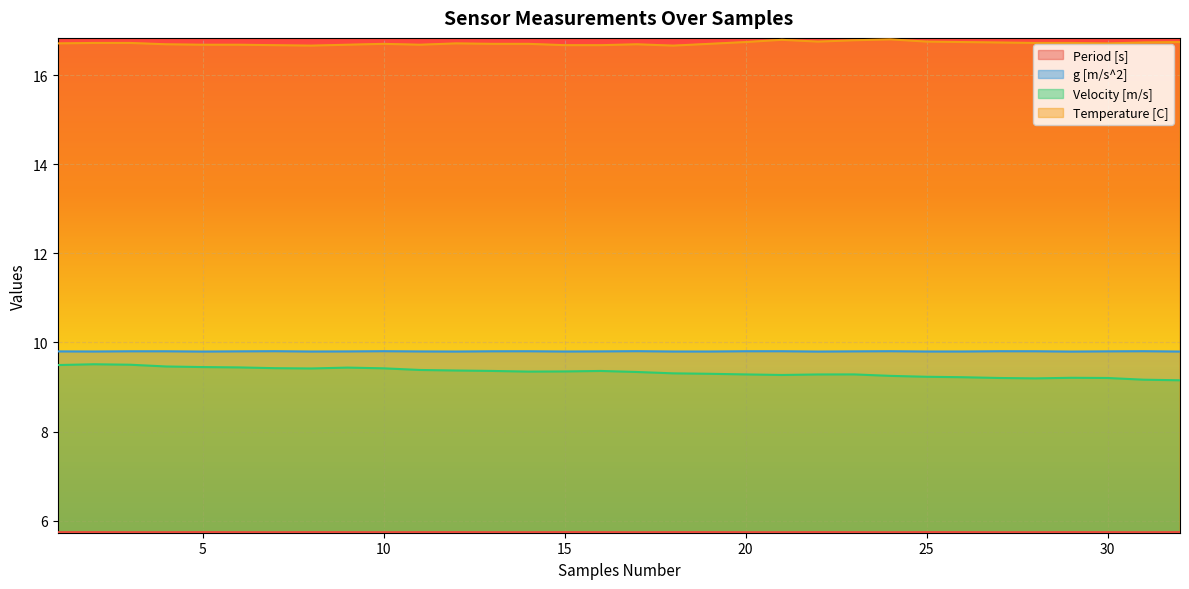

At which category does Period [s] reach its first local peak?

2